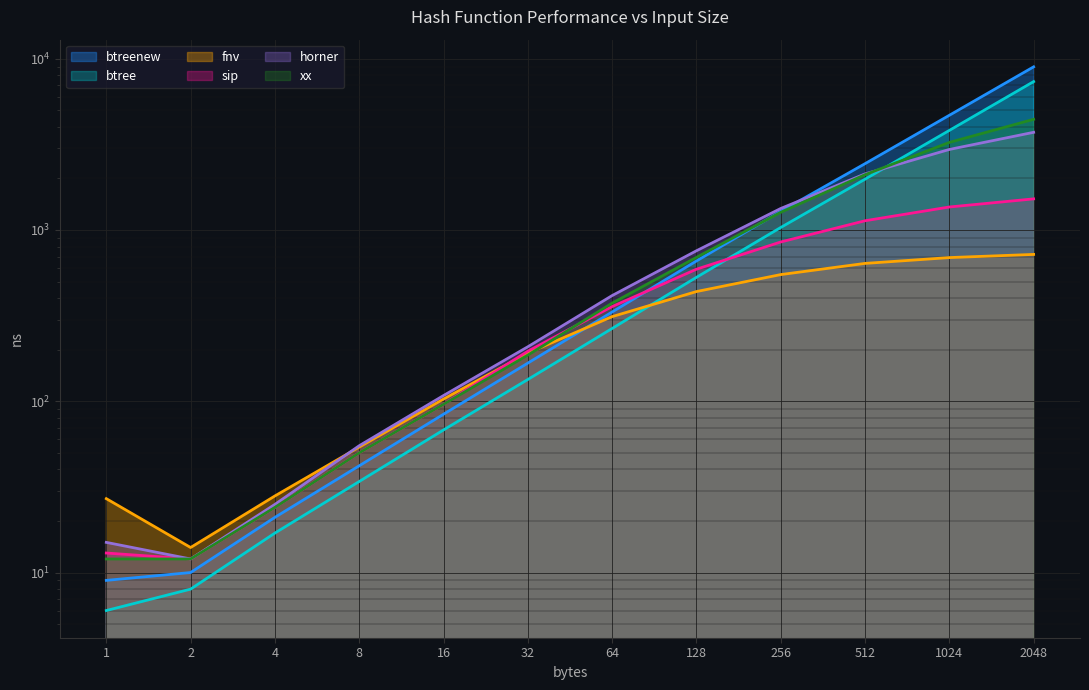

True or false: btree and horner intersect in this chart.

True